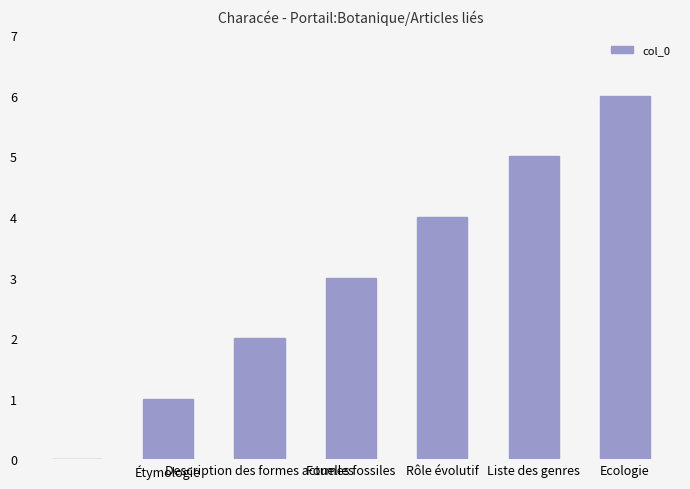

What is the sum of all values?

21